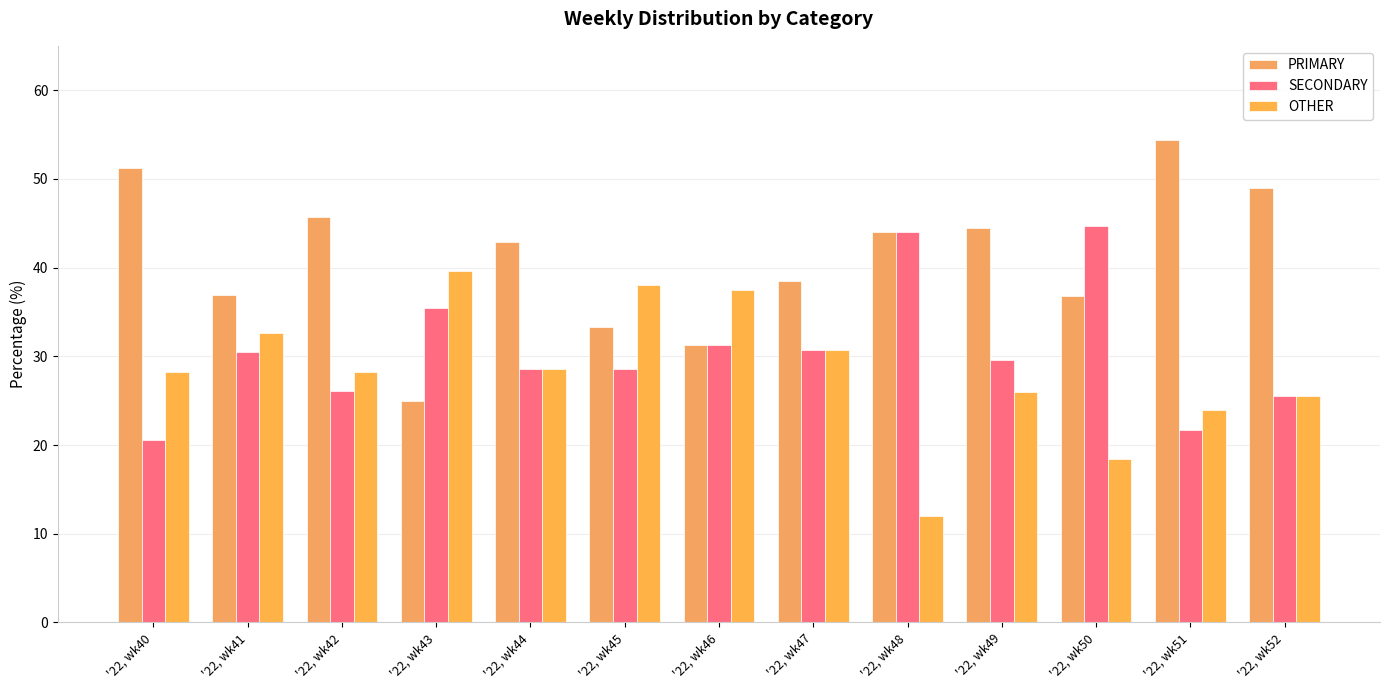

True or false: OTHER has a value of 8.1 at '22, wk50.

False